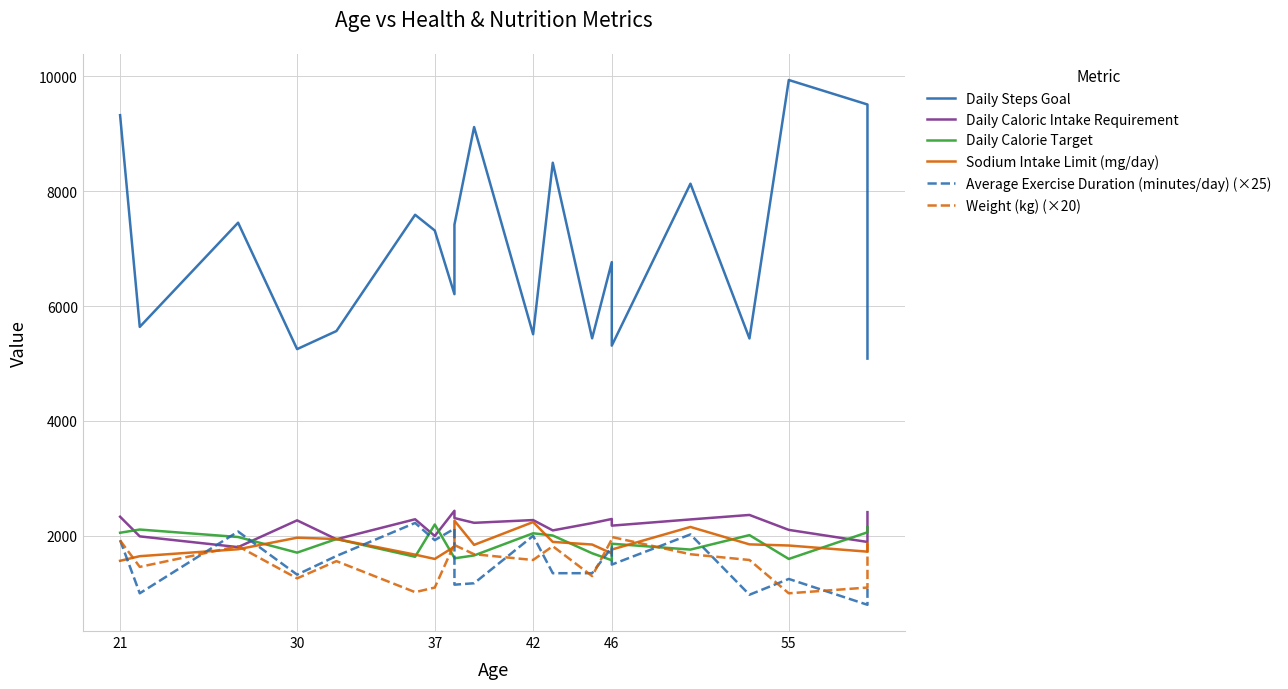

The value of Daily Steps Goal at 37 is 12362. True or false?

False